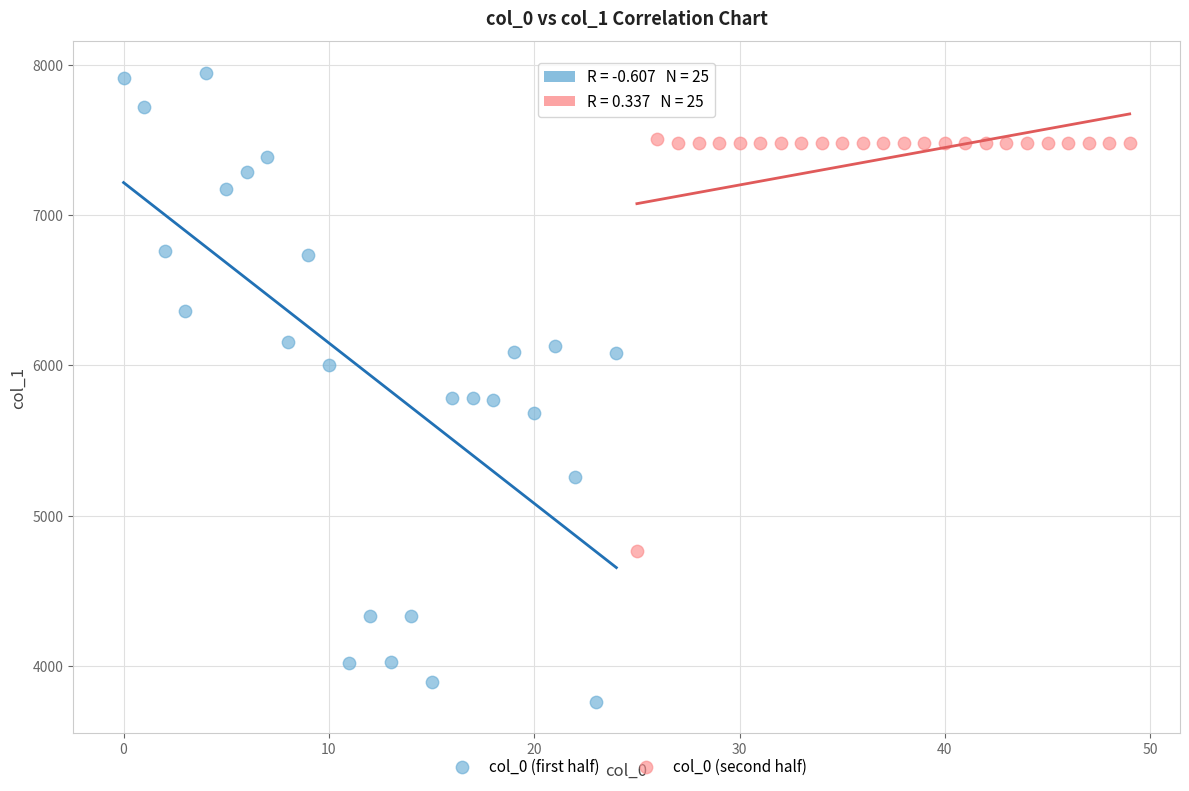

Which series has the widest spread of Y values?

col_0 (first half)